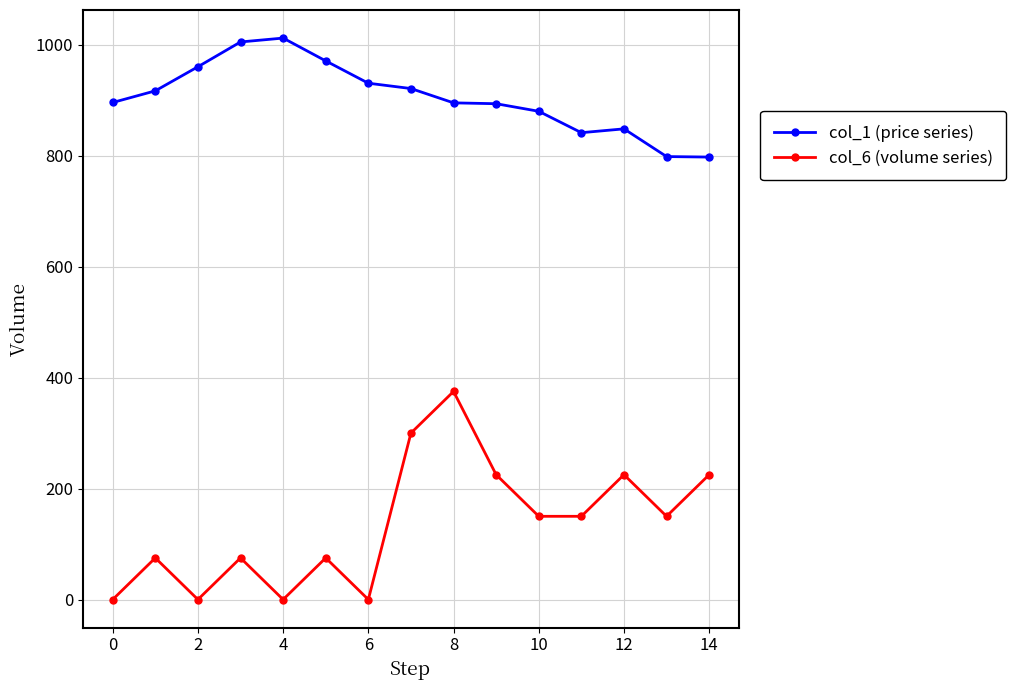

Which series has the largest total across all categories?

col_1 (price series)